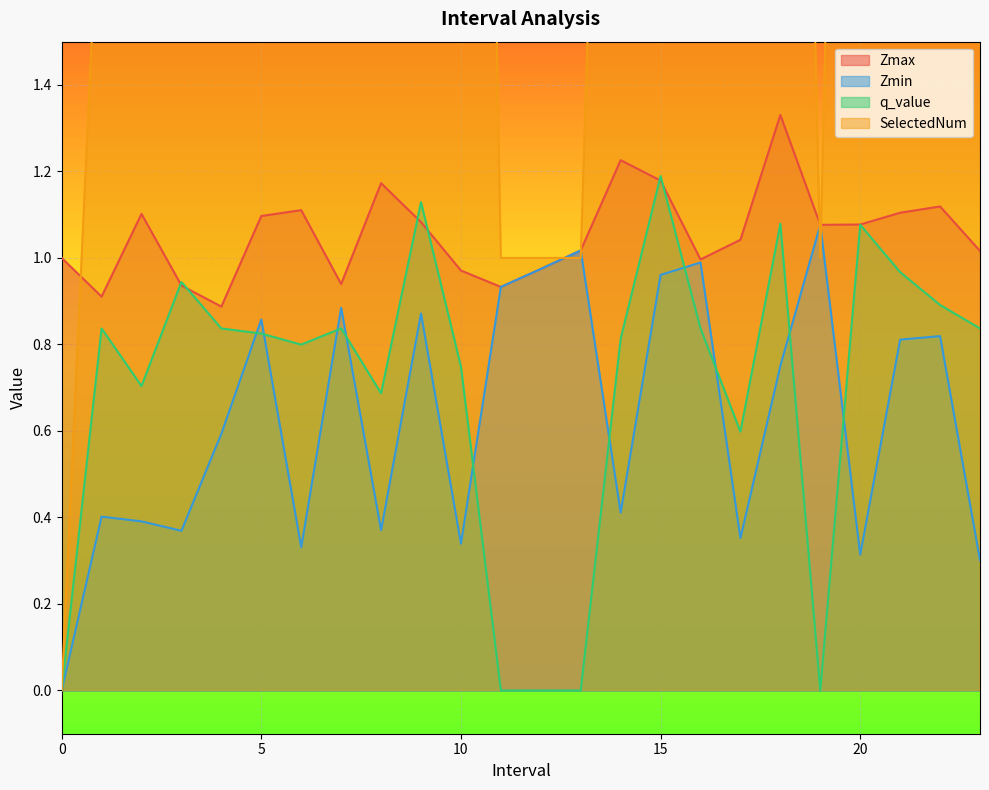

At which category is the sum across all series the highest?

22